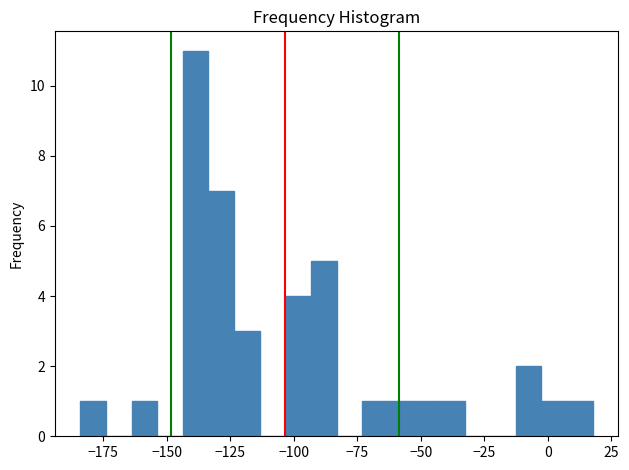

Read against the x-axis, roughly where is the centre of the tallest bar?

-140